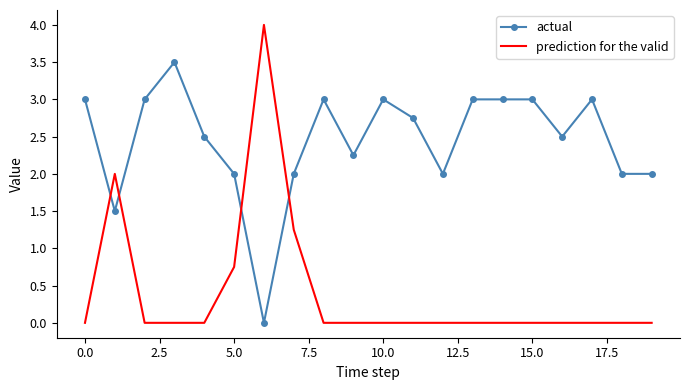

What is the greatest value displayed?

4.0